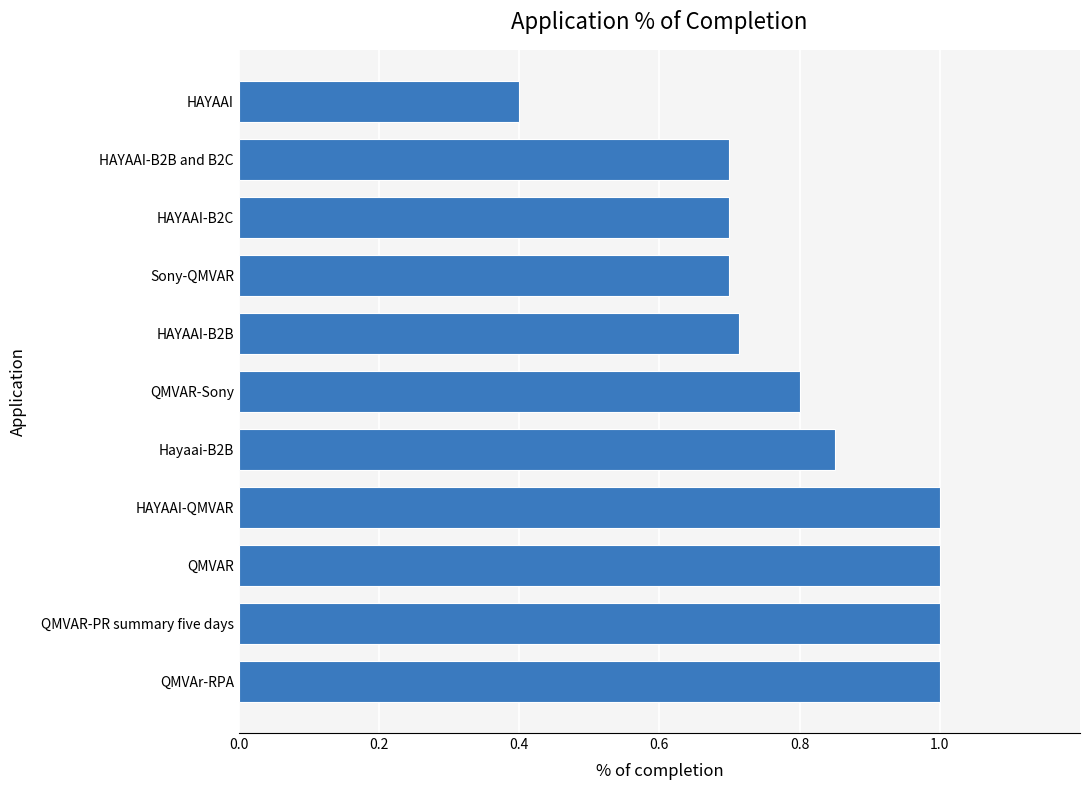

What is the sum of all values?

8.9